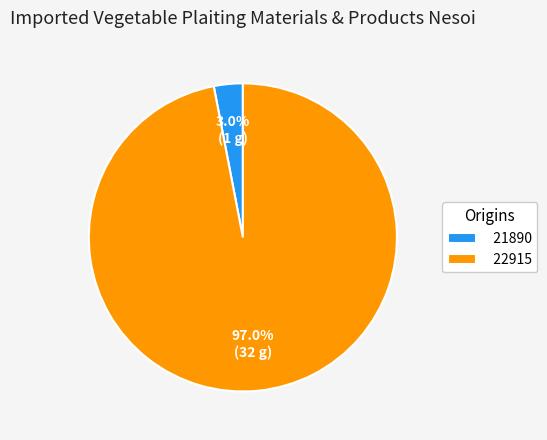

Rank the categories by value from lowest to highest.

21890, 22915